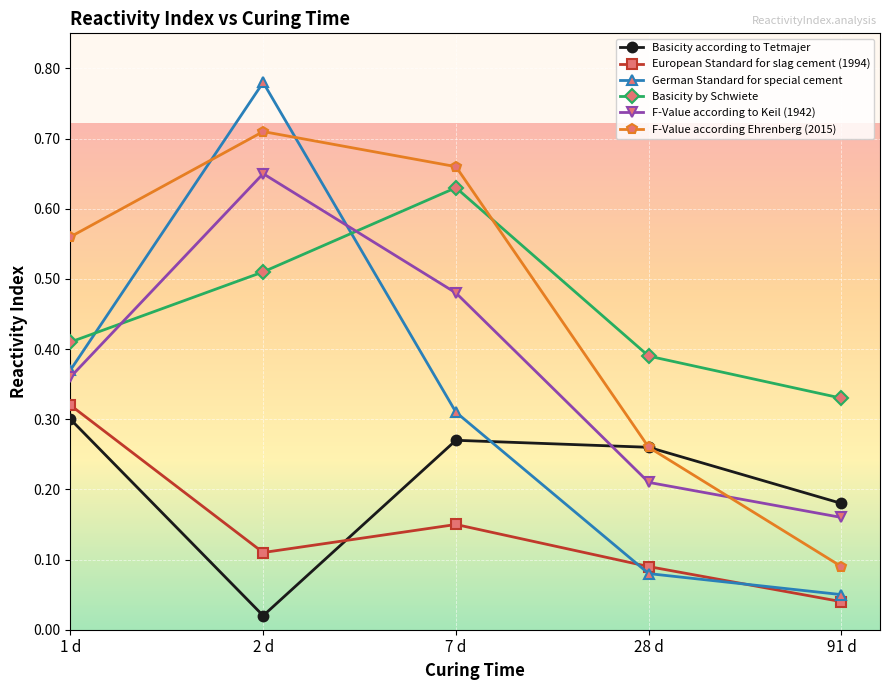

What is the total value across all series at 7 d?

2.5